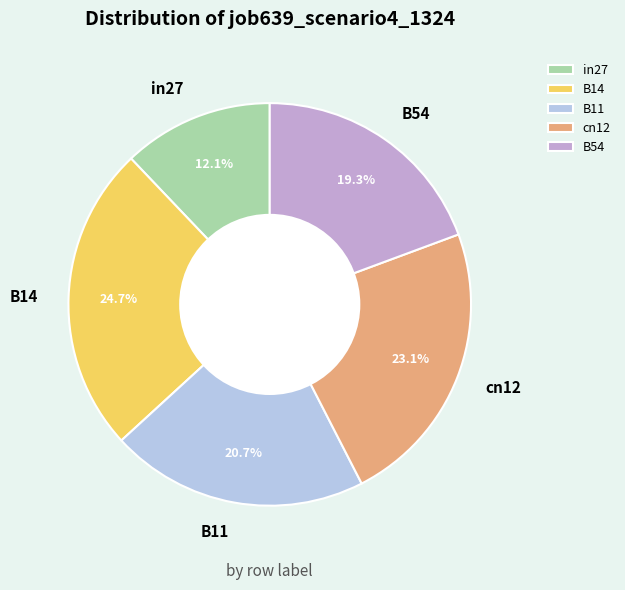

To the nearest percent, what is the combined percentage of B54 and in27?

31%